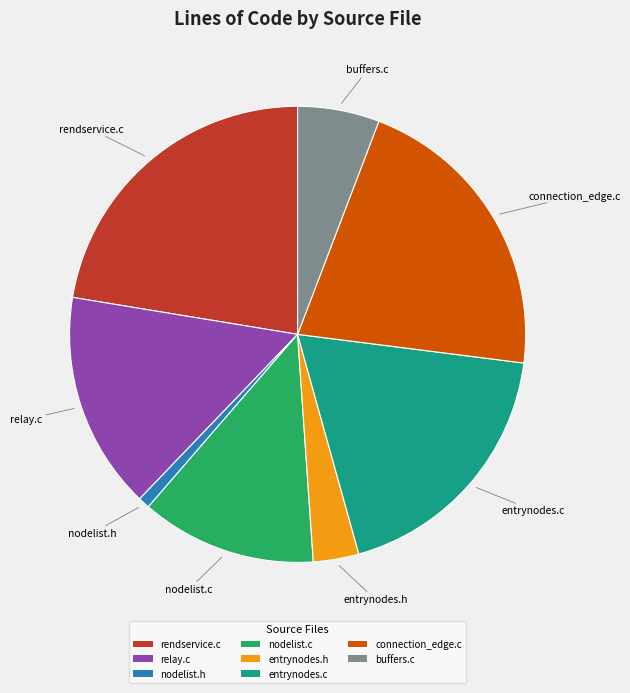

The buffers.c slice represents 6% of the pie. True or false?

True